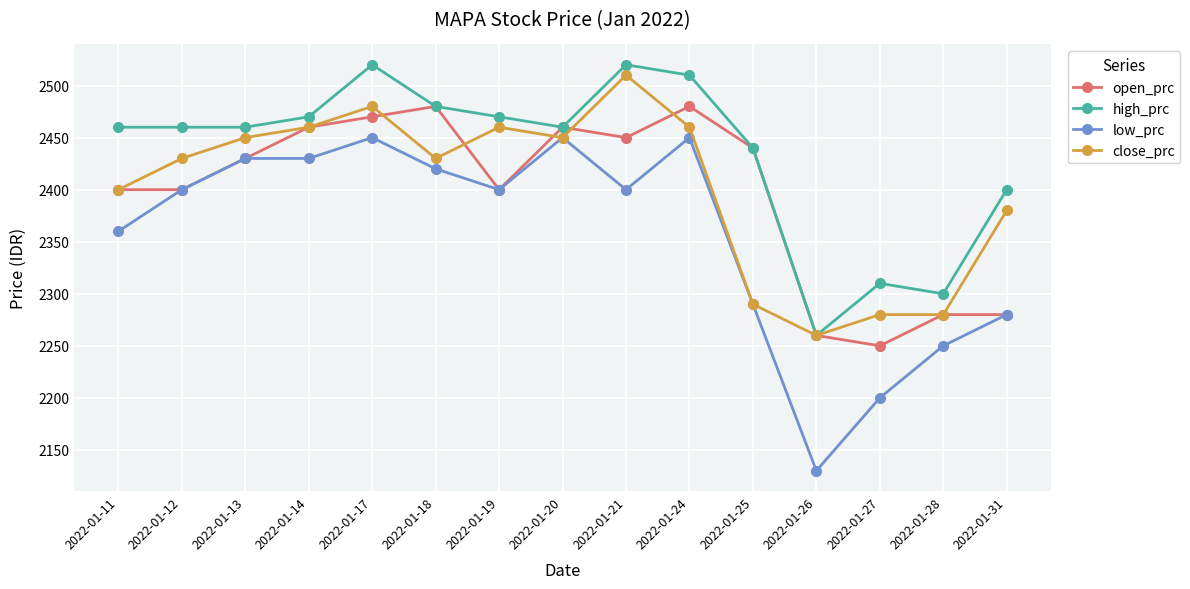

What is the difference between the highest and lowest values at 2022-01-12?

60